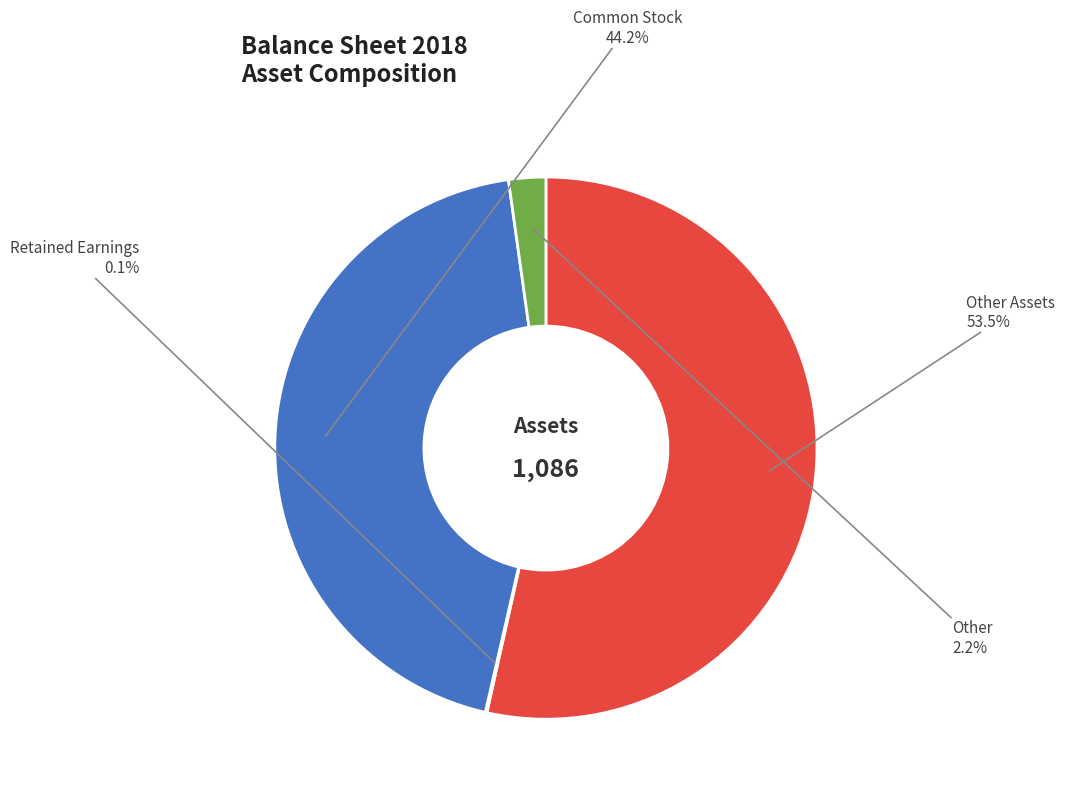

How much of the chart is everything except Common Stock?

55.8%